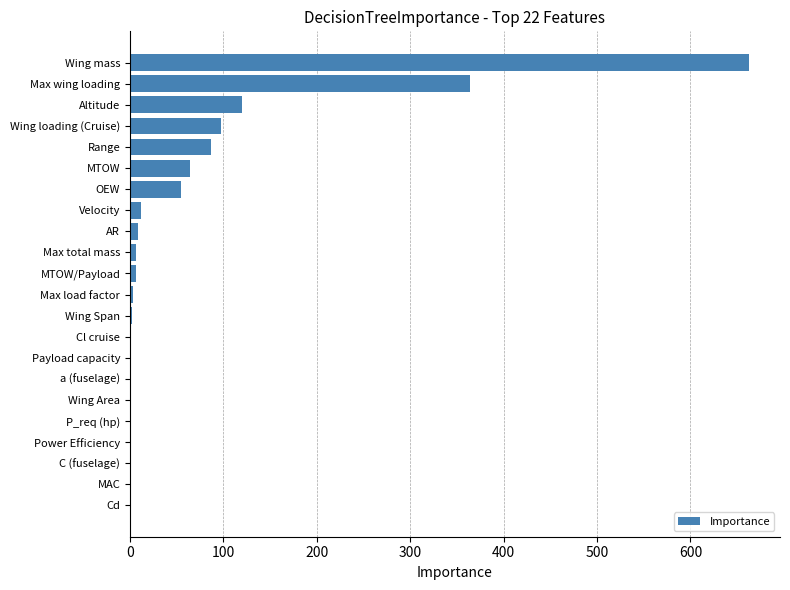

Which label corresponds to the largest value in the chart?

Wing mass